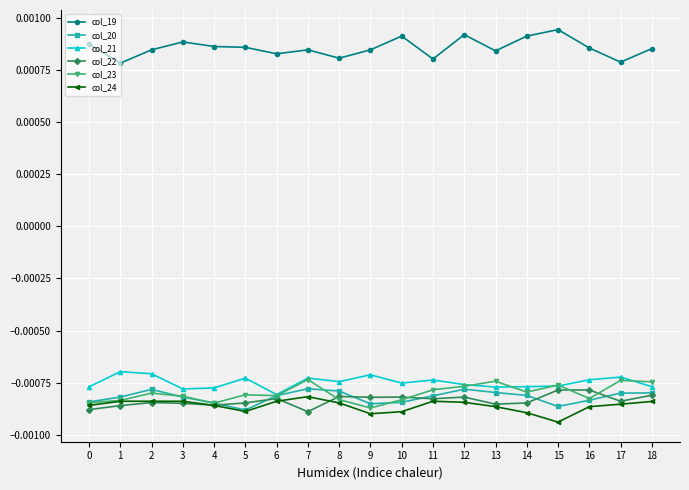

Is the value of col_21 at 4 greater than the value of col_22 at 14?

Yes